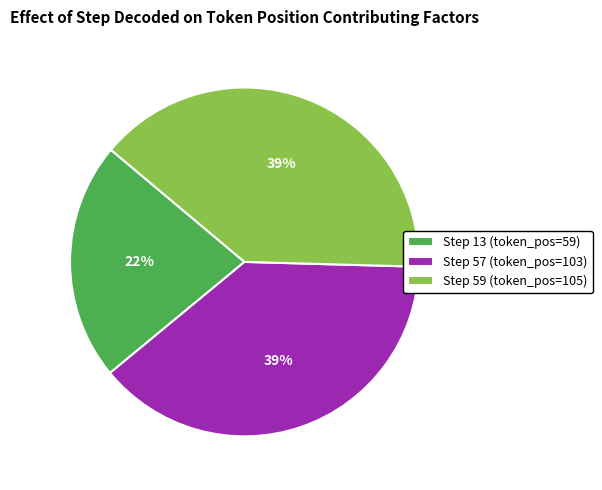

How many segments does this pie chart have?

3